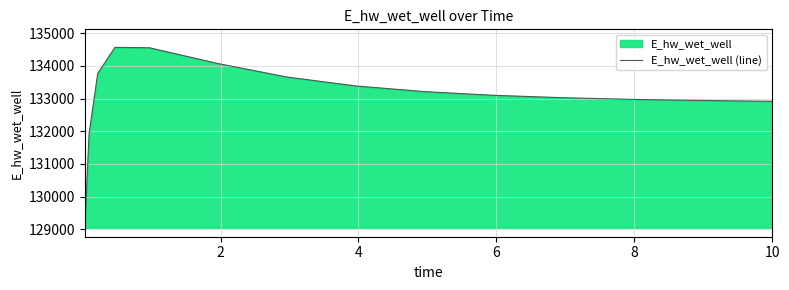

What is the value of the 5th point from the left?

134554.1